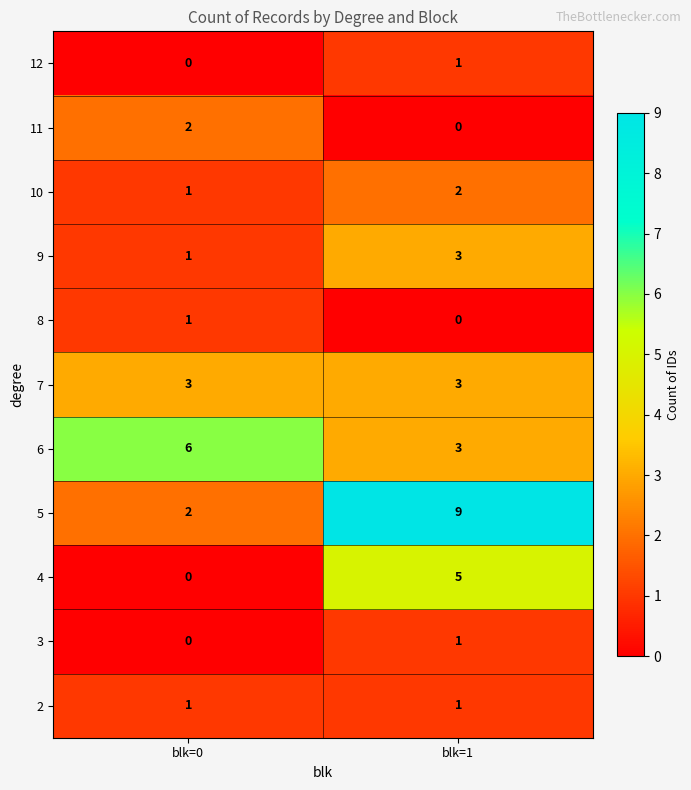

Reading left to right, extract all data points from this chart.

12: blk=0=0	blk=1=1
11: blk=0=2	blk=1=0
10: blk=0=1	blk=1=2
9: blk=0=1	blk=1=3
8: blk=0=1	blk=1=0
7: blk=0=3	blk=1=3
6: blk=0=6	blk=1=3
5: blk=0=2	blk=1=9
4: blk=0=0	blk=1=5
3: blk=0=0	blk=1=1
2: blk=0=1	blk=1=1